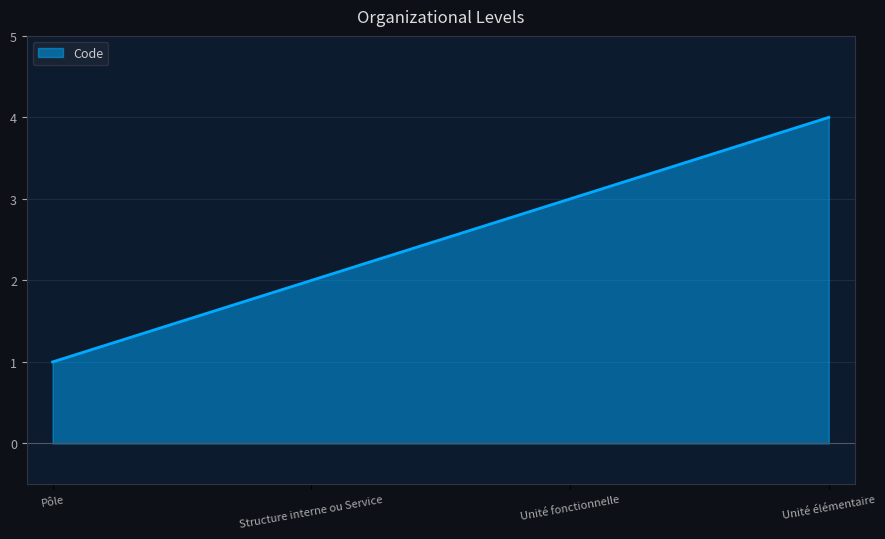

True or false: the data shows 2 at Pôle.

False